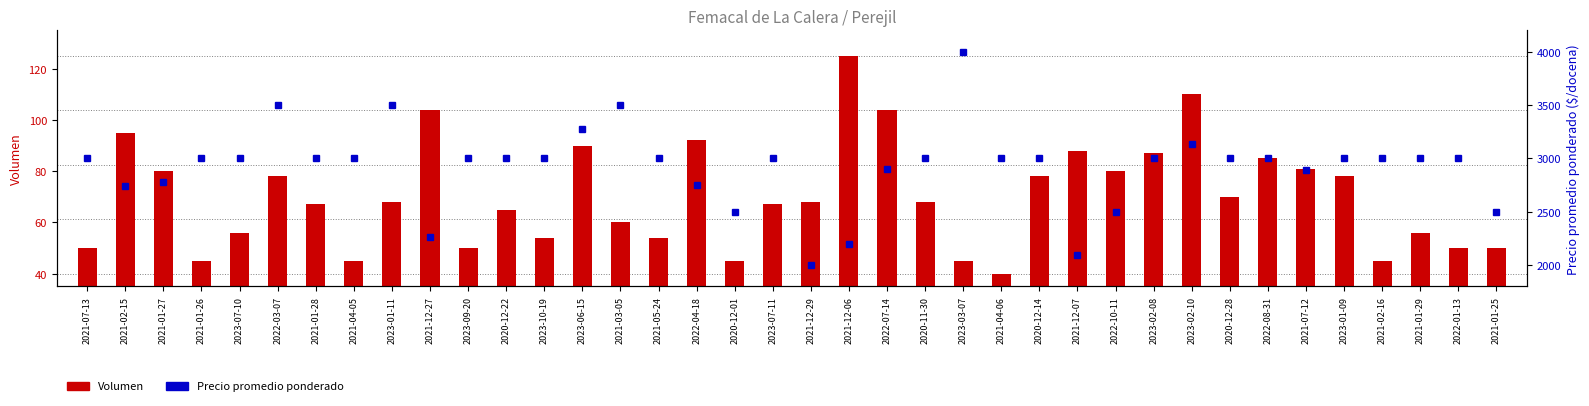

What is the minimum value for Volumen?

40